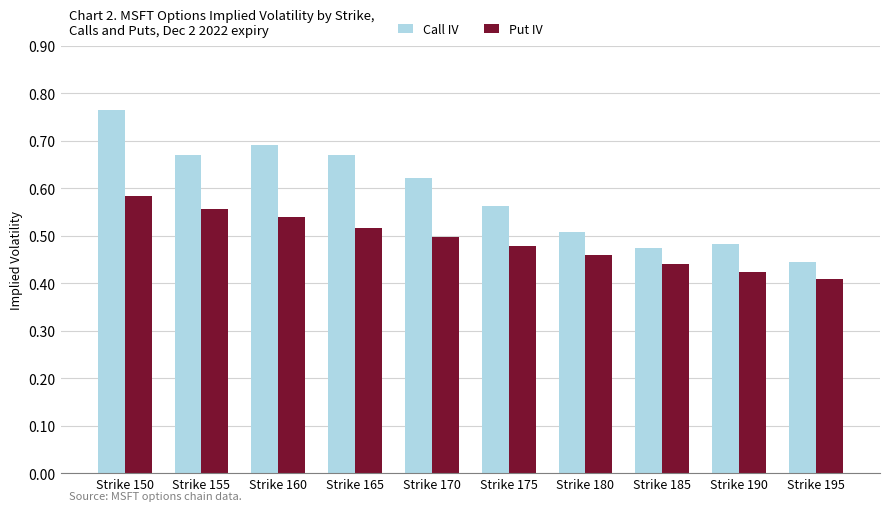

What is the difference between the maximum and minimum values in the Put IV series?

0.2